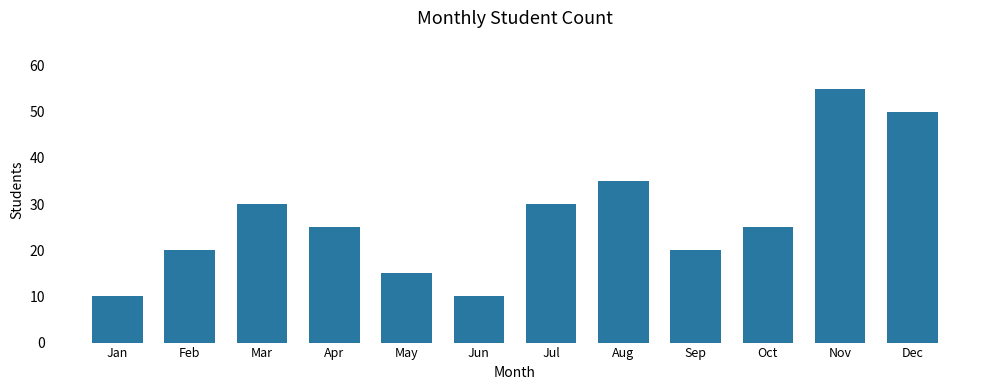

What is the average value?

27